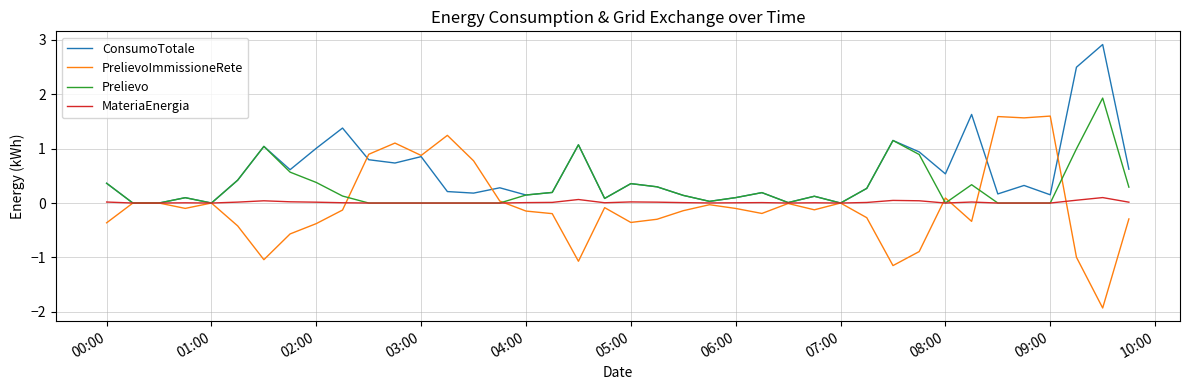

Does the chart display data point markers on the line(s)?

No